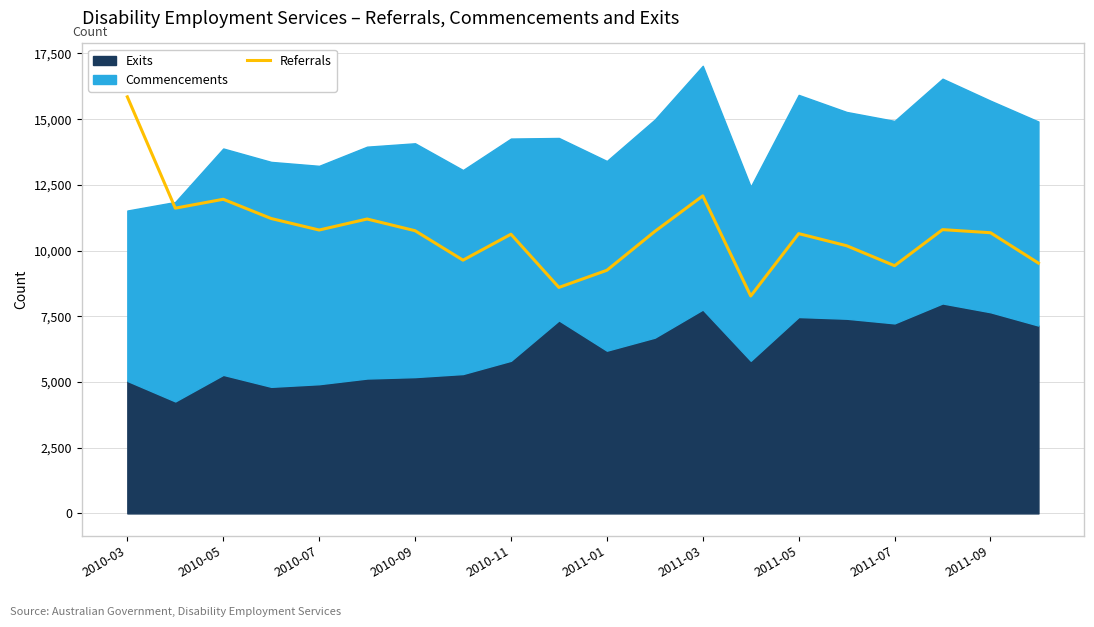

What is the highest value of the Referrals series?

15849